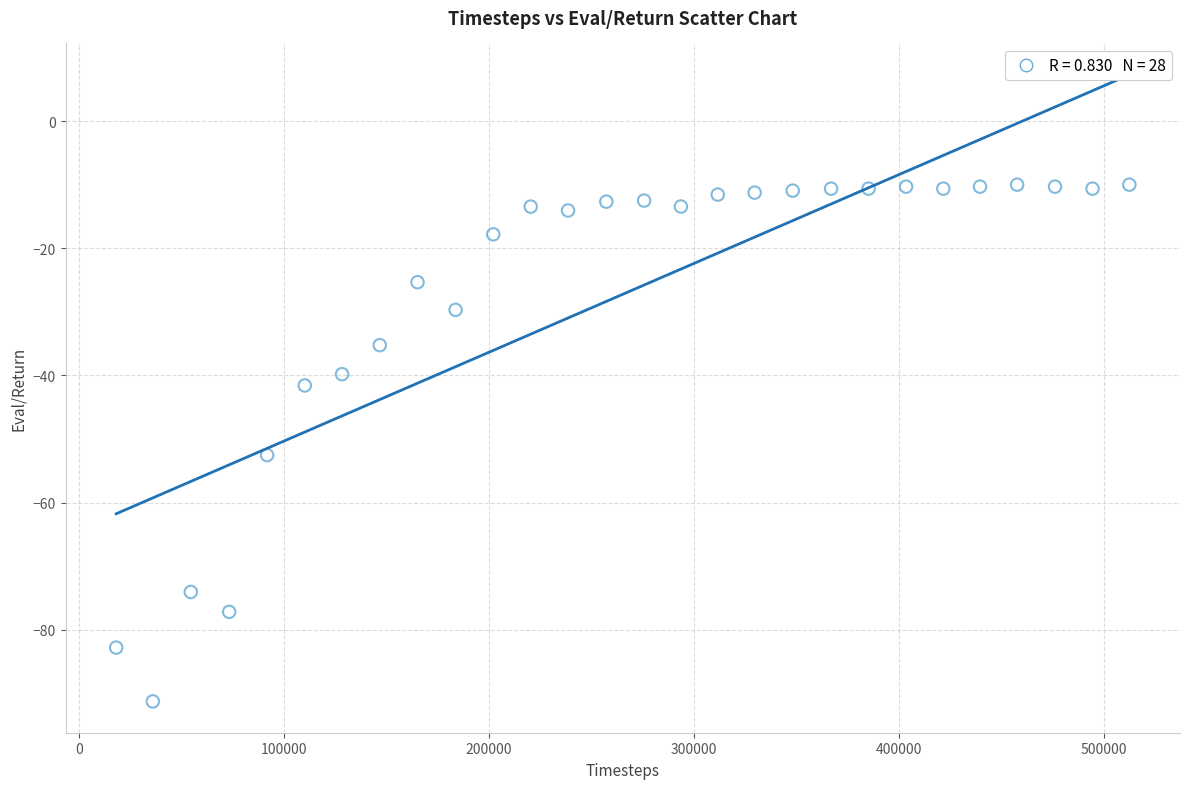

What Y value in the scatter plot is closest to -50?

-52.5